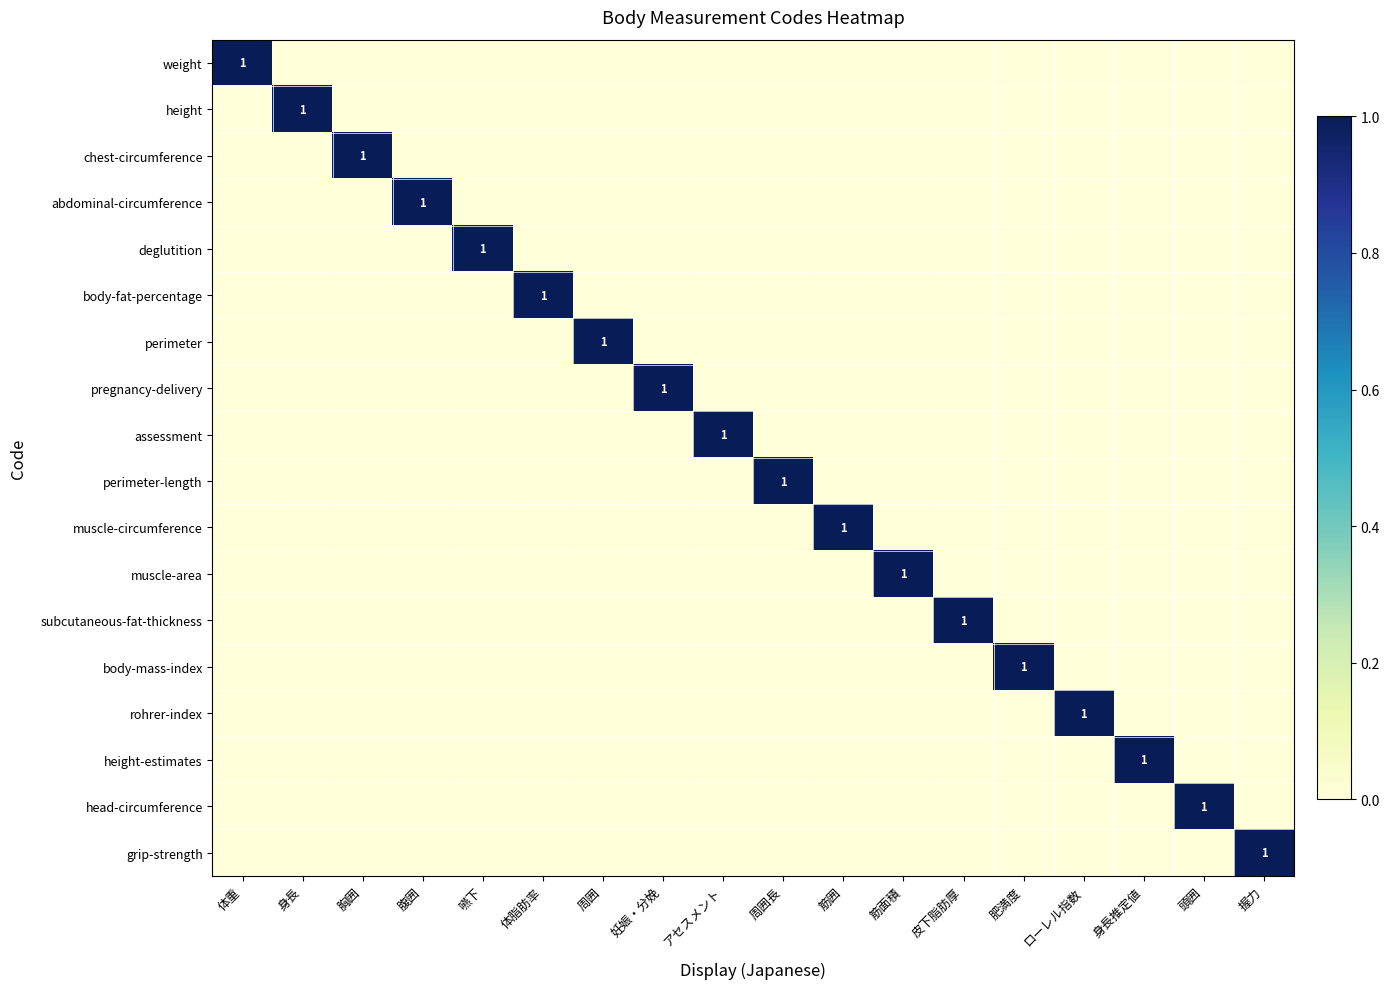

What is the difference between the highest and lowest values at アセスメント?

1